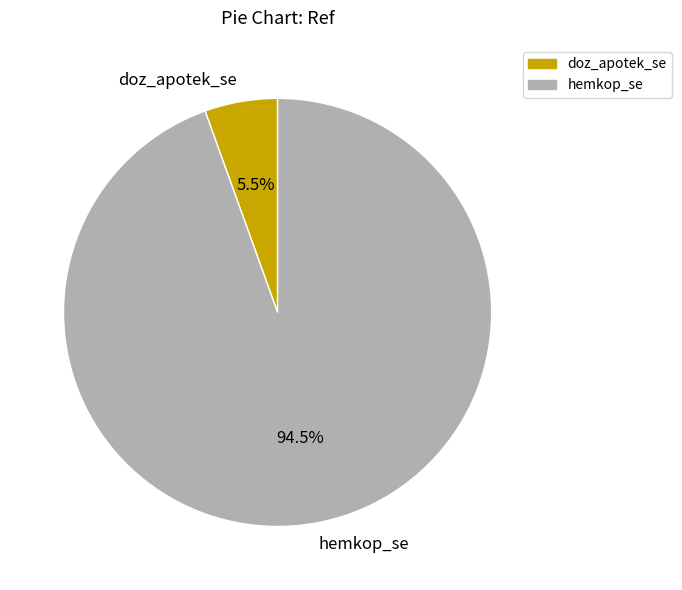

Which slice represents more than half of the pie?

hemkop_se